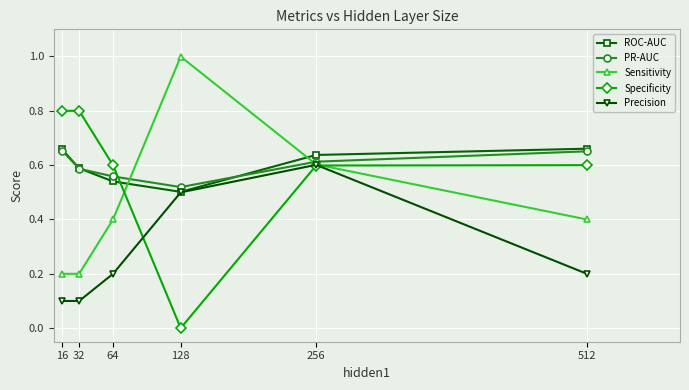

How many interior local valleys does the Specificity series have?

1